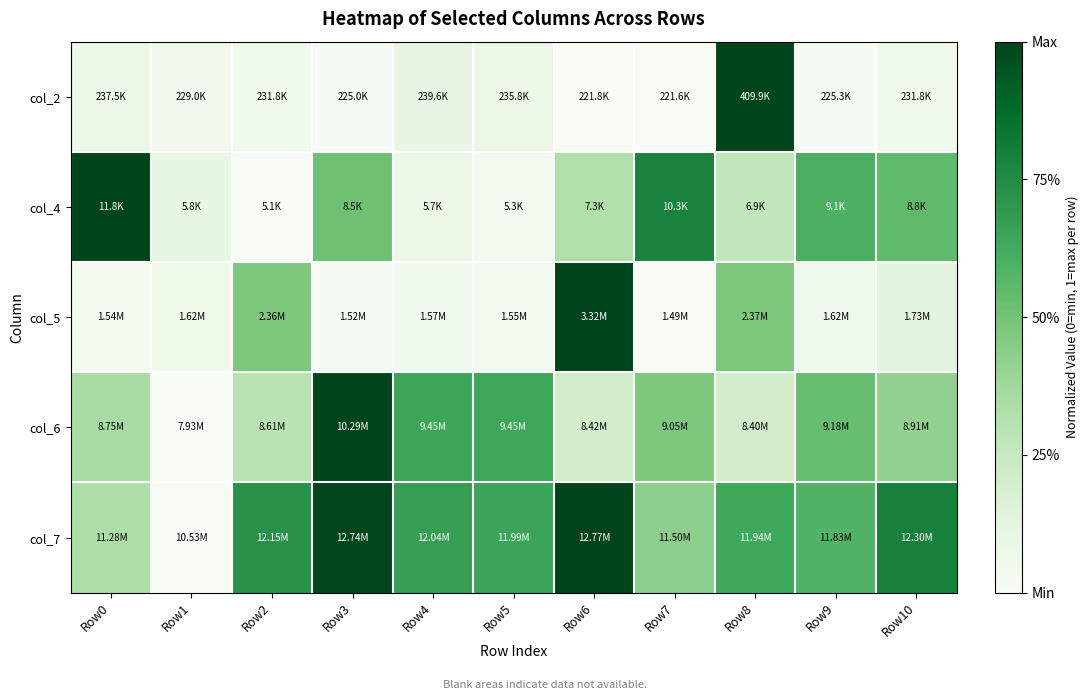

Which has a higher value, Row10 or Row2?

Row2